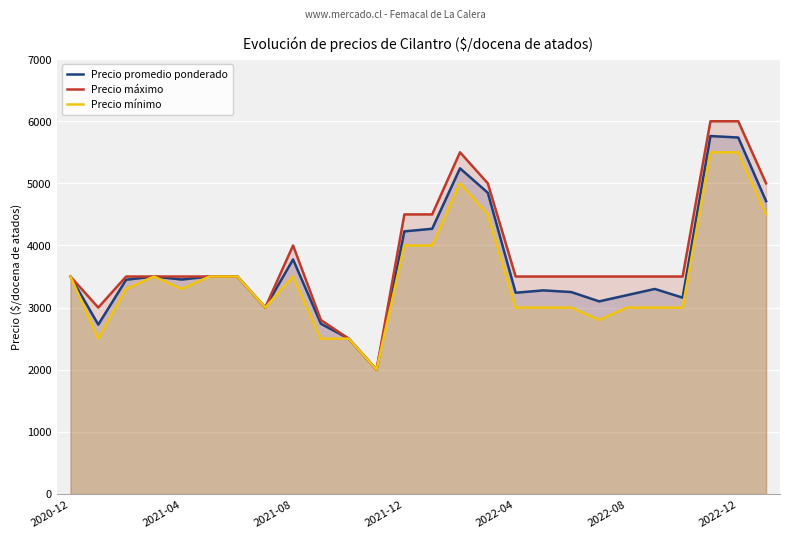

The value of Precio mínimo at 2021-12 is 4000. True or false?

True